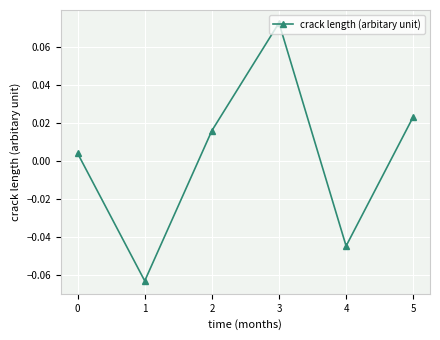

Is it true that the value at 1 is -0.0?

False